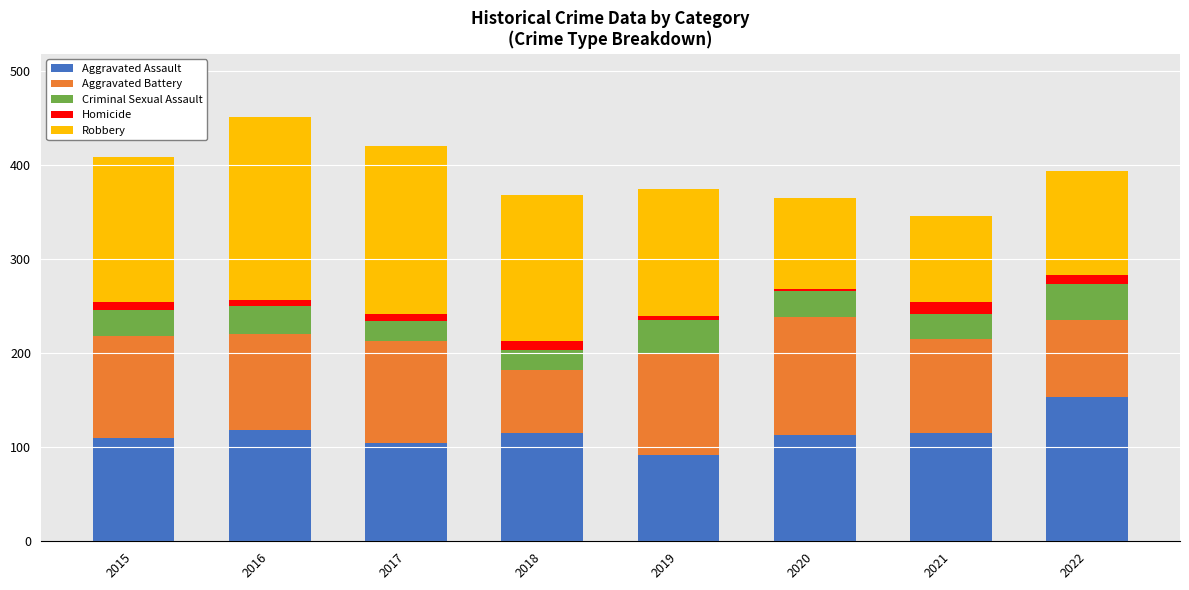

The value of Aggravated Assault at 2021 is 115. True or false?

True